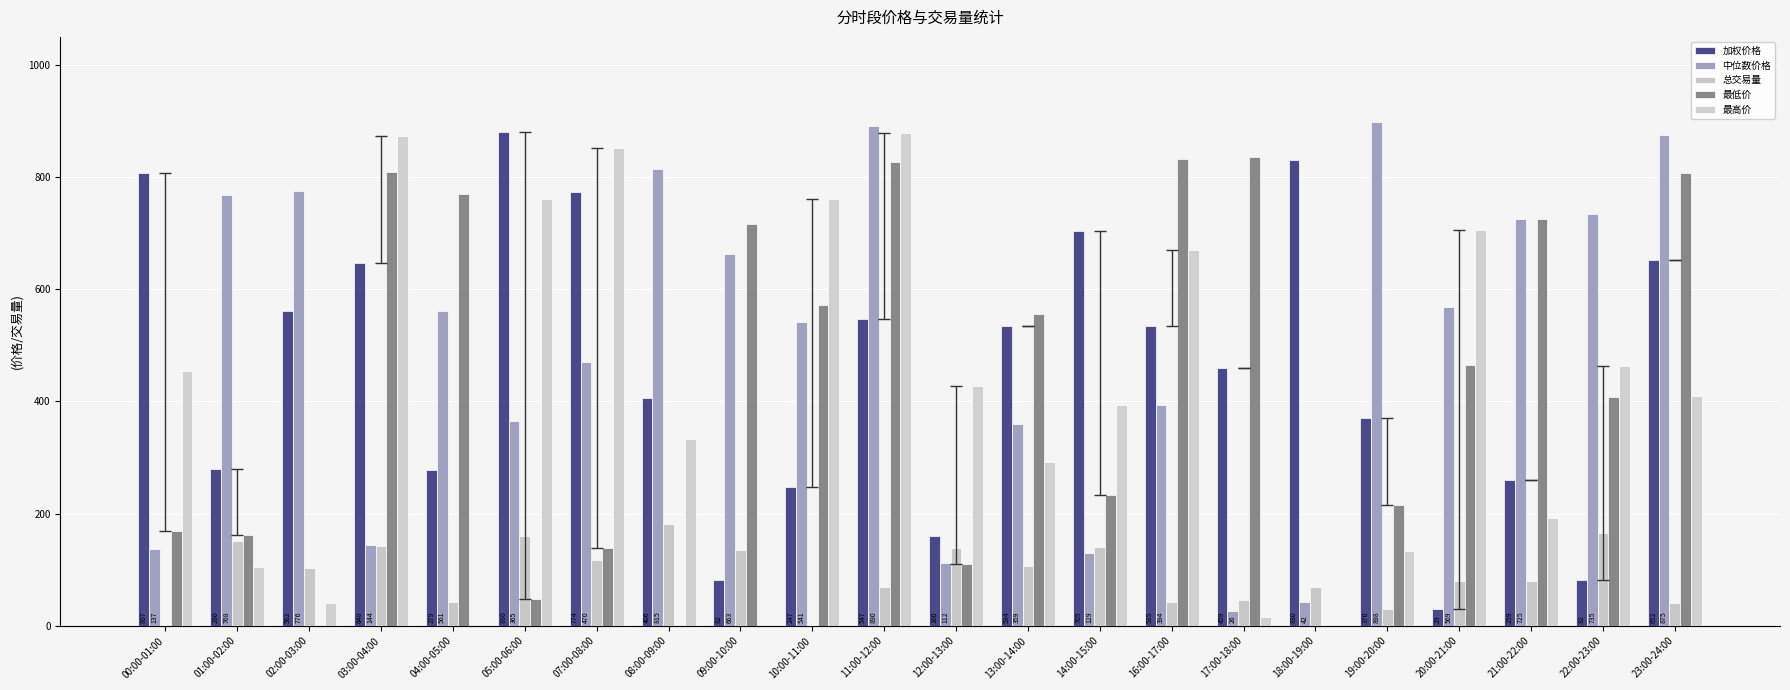

List the labels in order of 加权价格 value, largest first.

05:00-06:00, 18:00-19:00, 00:00-01:00, 07:00-08:00, 14:00-15:00, 23:00-24:00, 03:00-04:00, 02:00-03:00, 11:00-12:00, 16:00-17:00, 13:00-14:00, 17:00-18:00, 08:00-09:00, 19:00-20:00, 01:00-02:00, 04:00-05:00, 21:00-22:00, 10:00-11:00, 12:00-13:00, 22:00-23:00, 09:00-10:00, 20:00-21:00